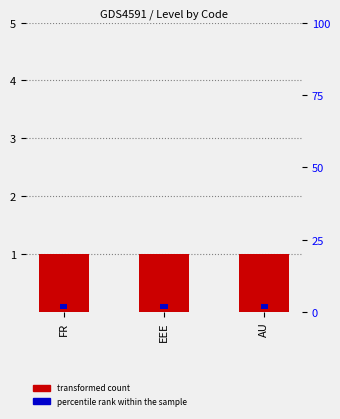

At which label does transformed count reach its minimum?

FR